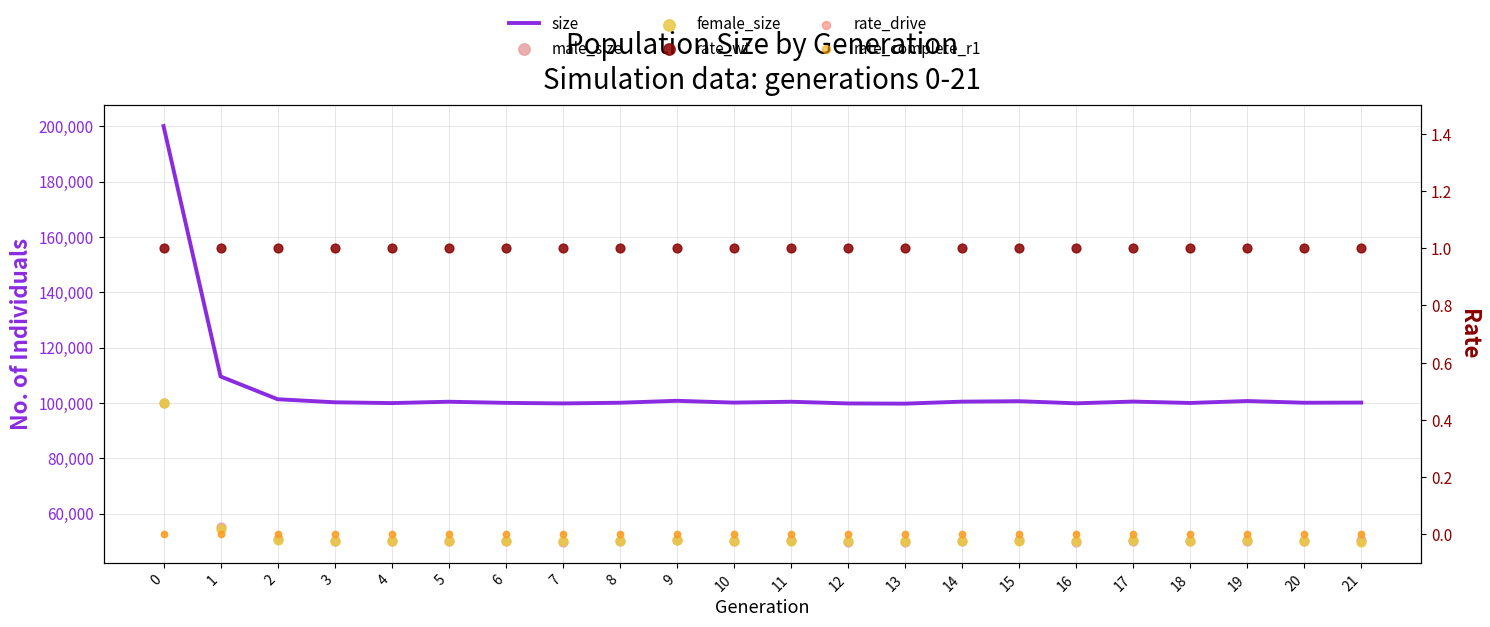

Which series has the largest total across all categories?

size